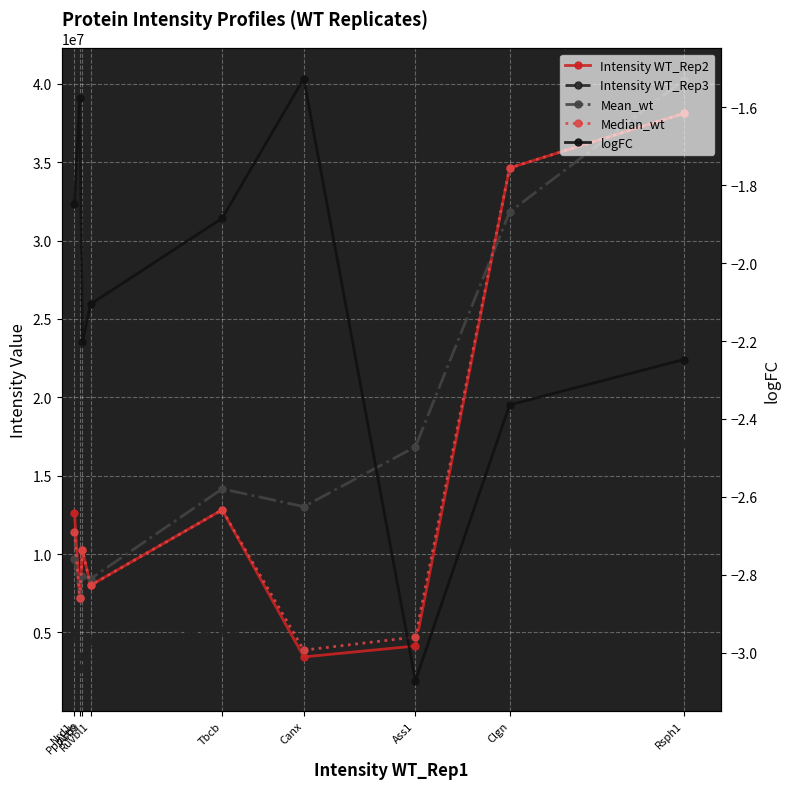

Which series has the largest total across all categories?

Mean_wt